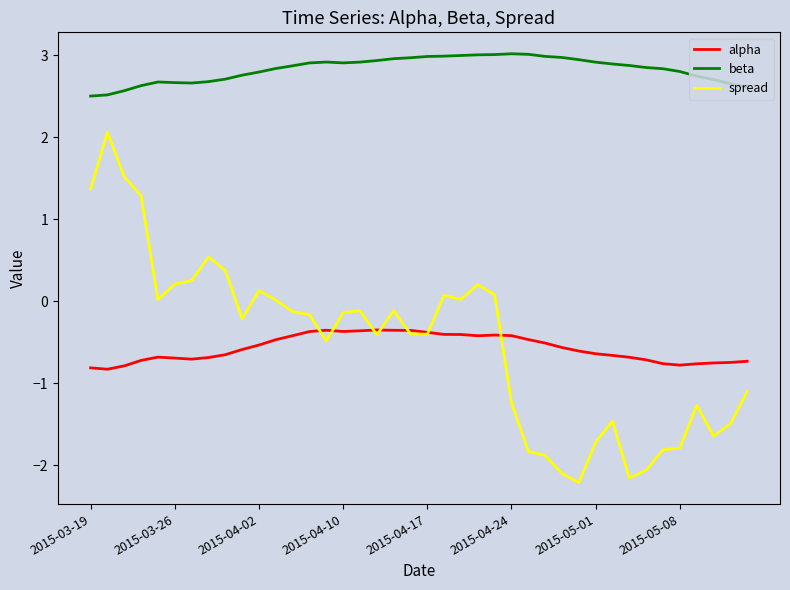

What is the minimum value shown in the chart?

-2.2